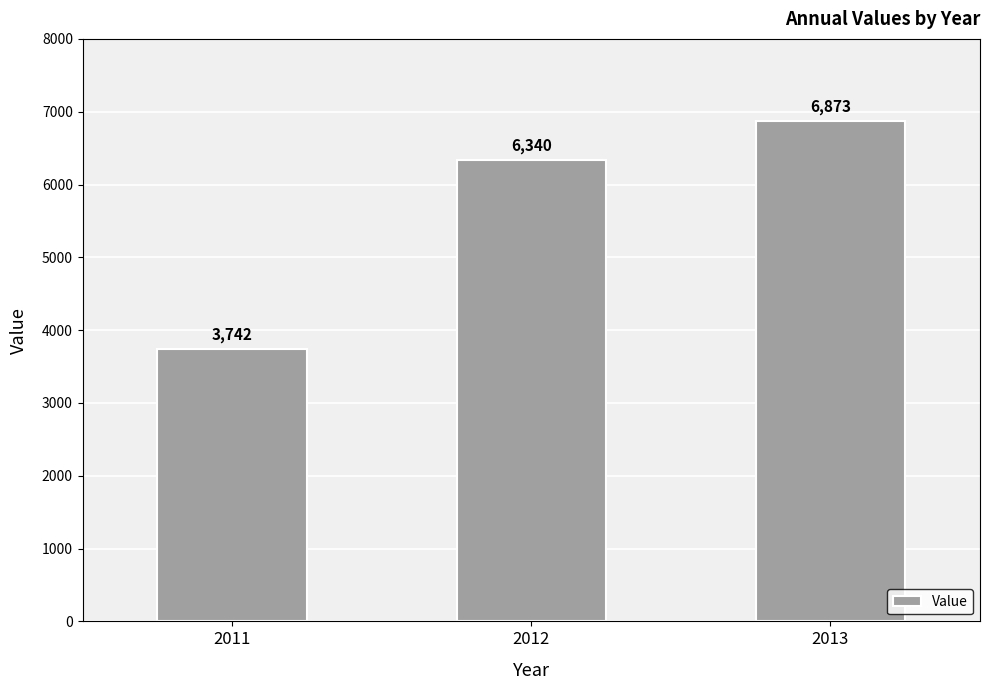

Which category has the highest value across all series?

2013